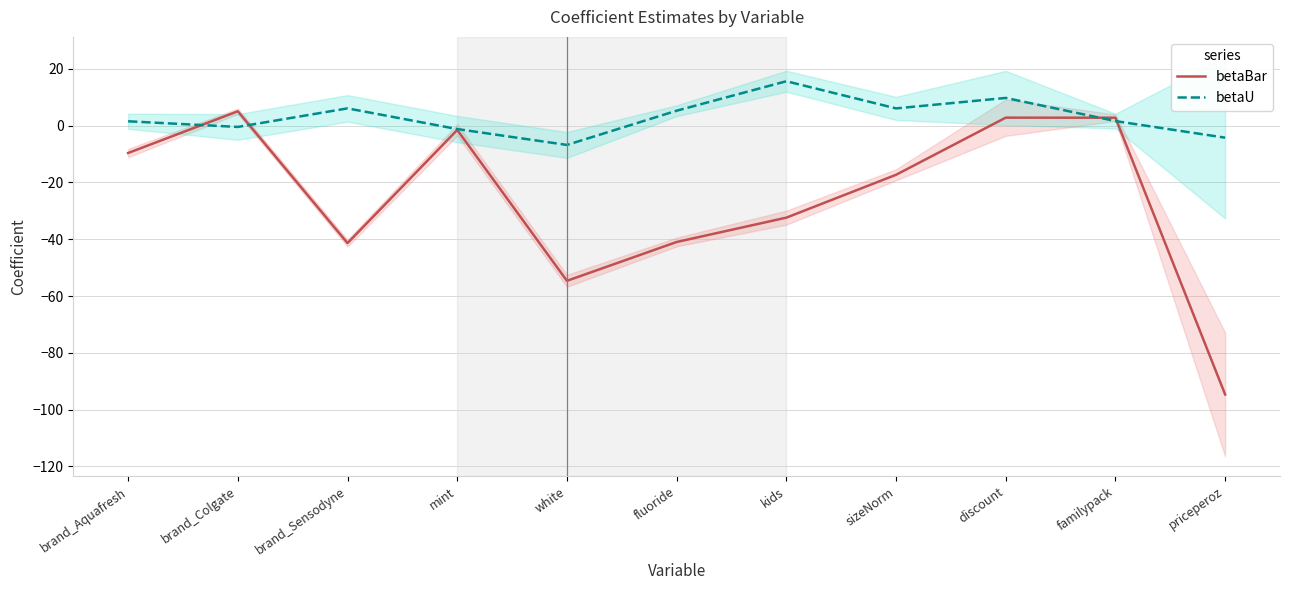

At which label does betaBar reach its minimum?

priceperoz